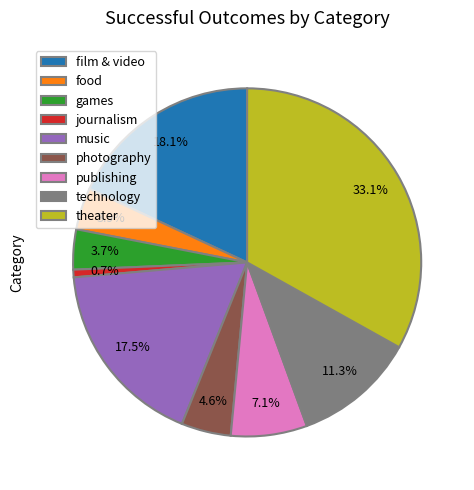

Is it true that games is 4% of the pie?

True